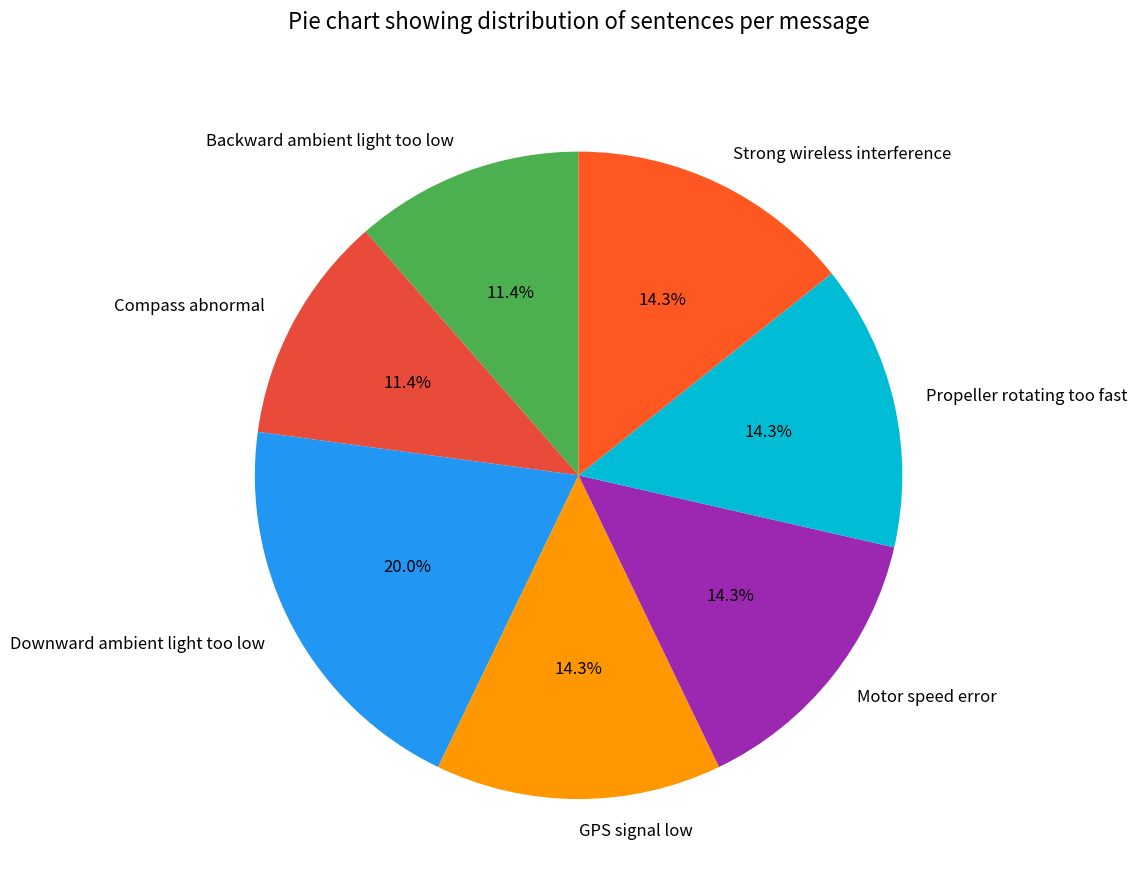

Is Downward ambient light too low the majority of the pie?

No